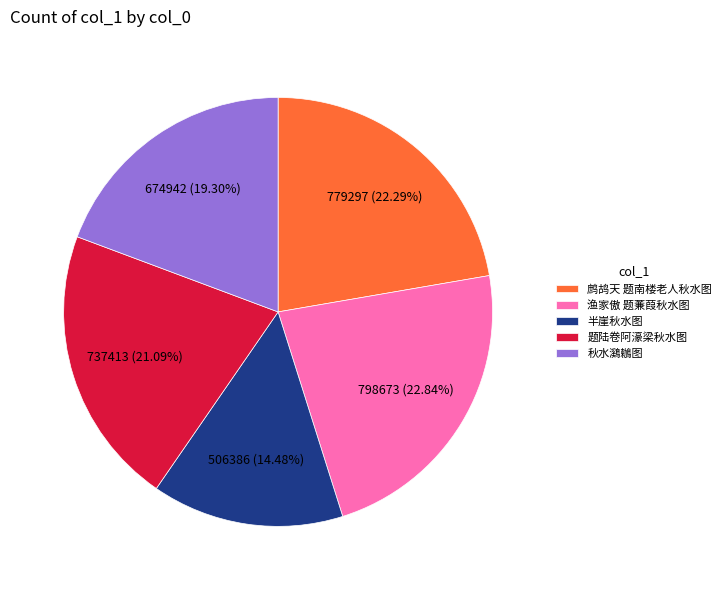

To the nearest percent, what portion does 半崖秋水图 represent?

14%